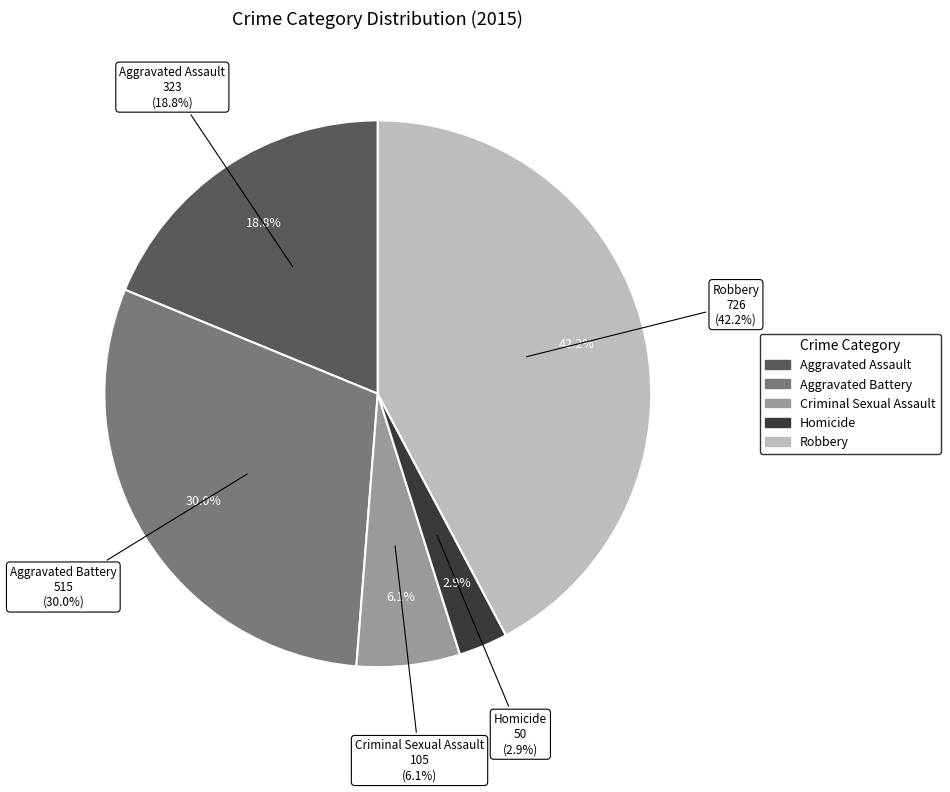

To the nearest percent, what is the average slice percentage?

20%